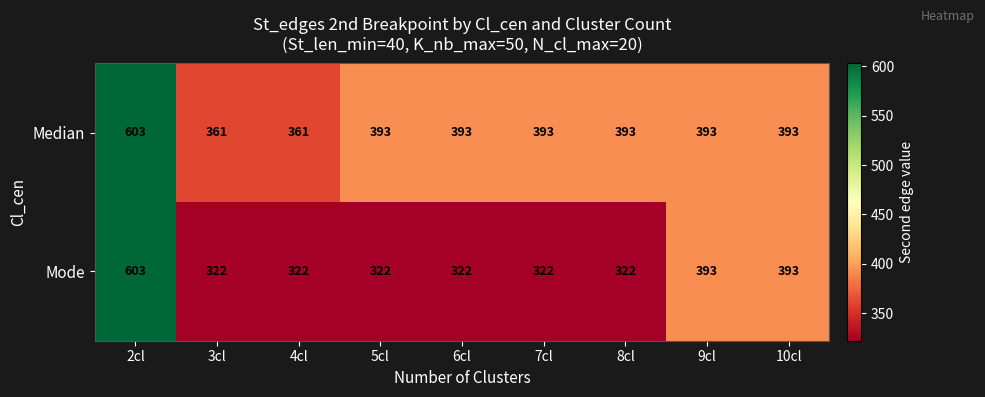

Which series has the widest spread of values?

Mode